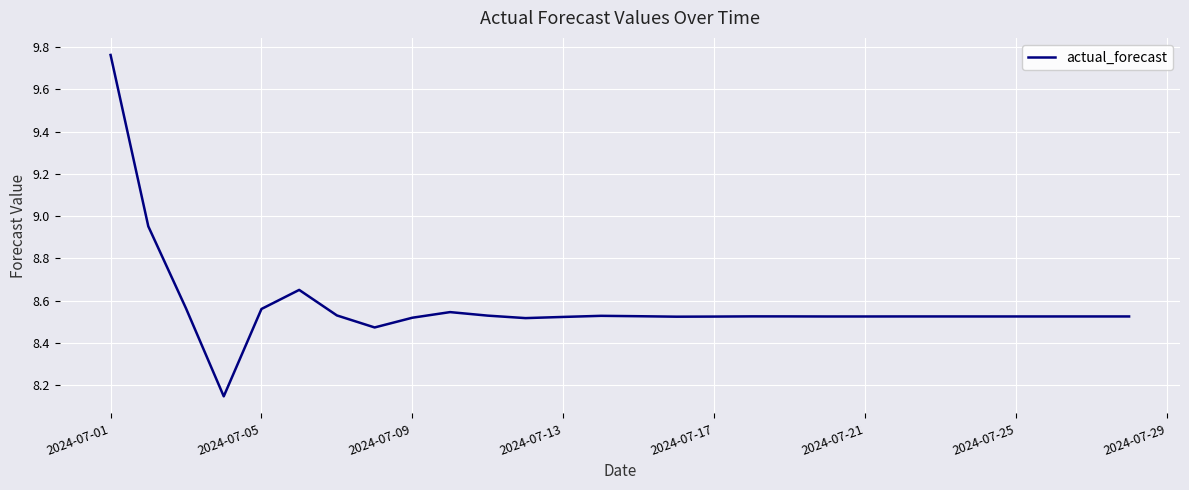

What is the difference between the maximum and minimum values?

1.6